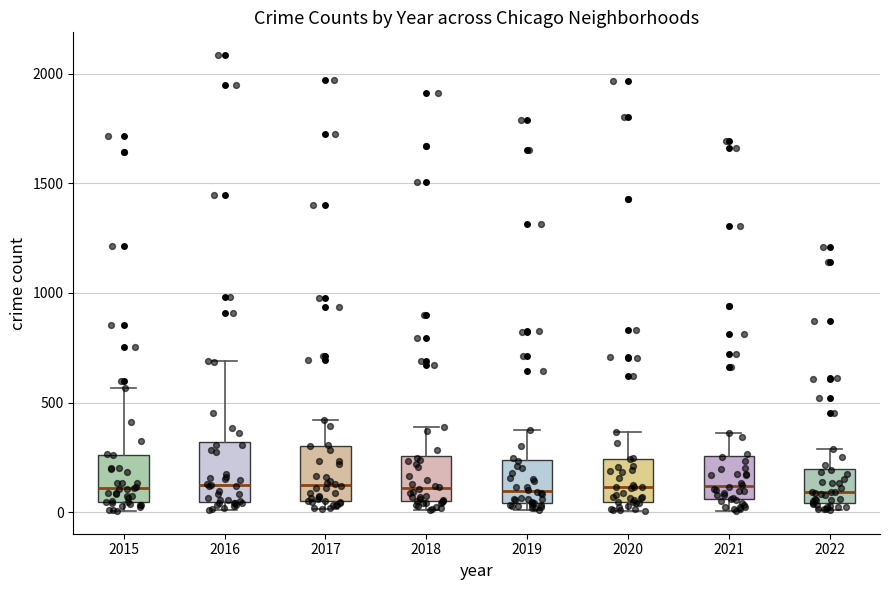

Where is the lower edge of the box at x = 2017 on the y-axis? The values are not printed on the chart, so give them approximately, as read against the axis.

50